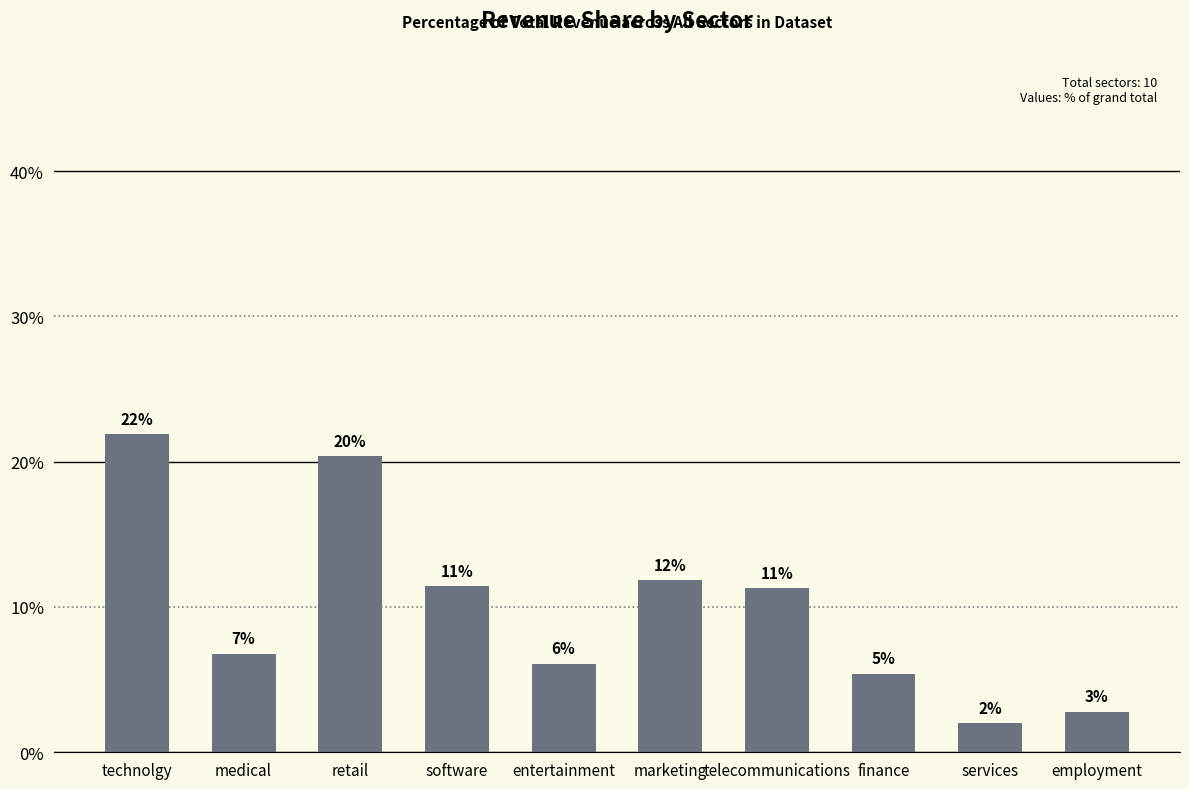

Does the chart contain any negative values?

No